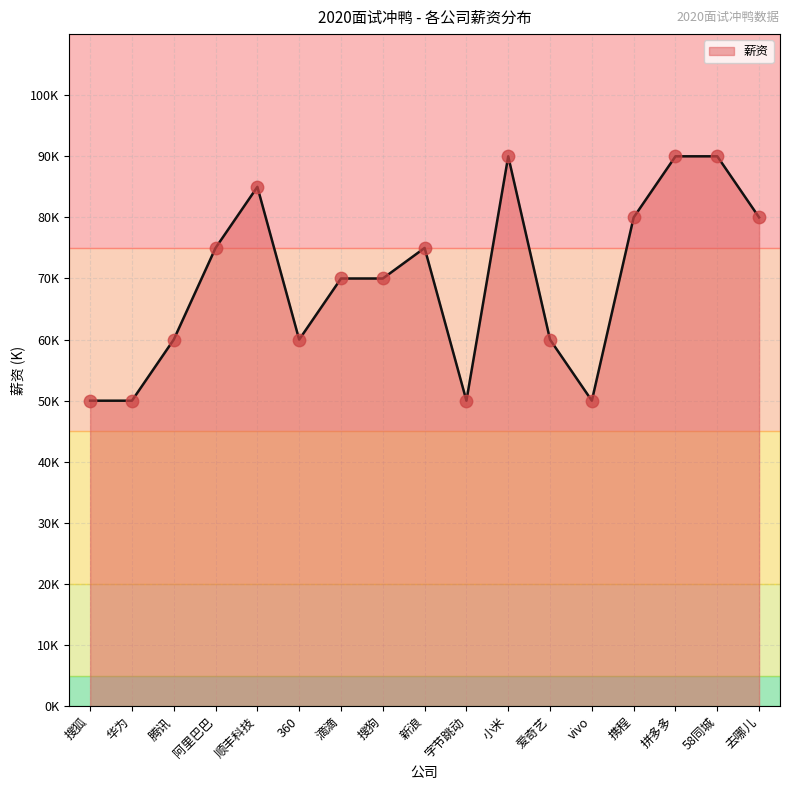

Which has a higher value, vivo or 爱奇艺?

爱奇艺